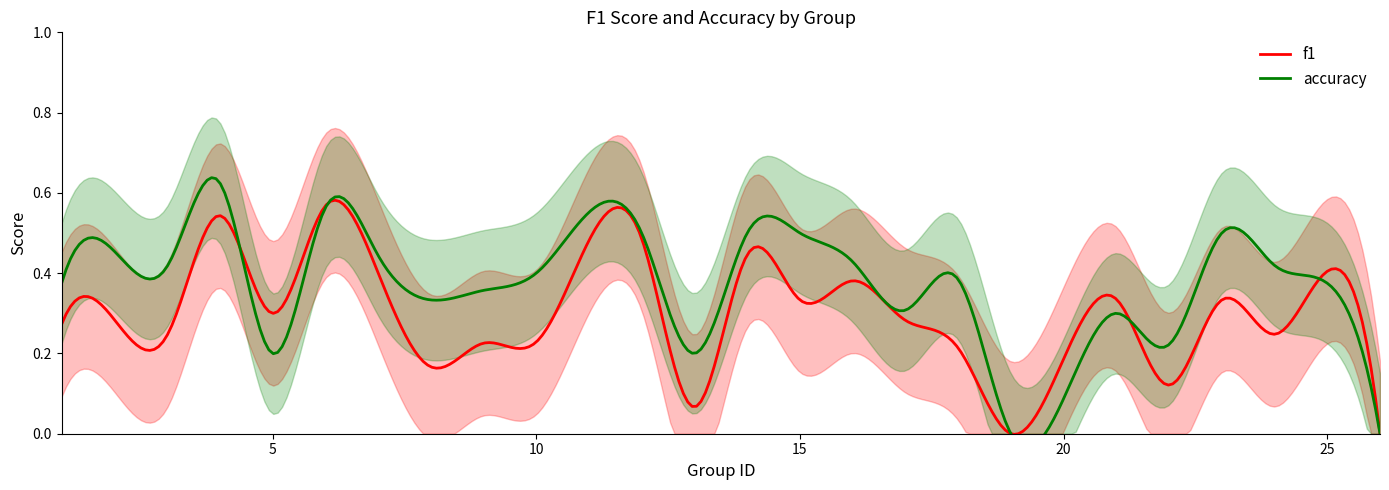

Count the f1 values in the range 0 to 1.

24